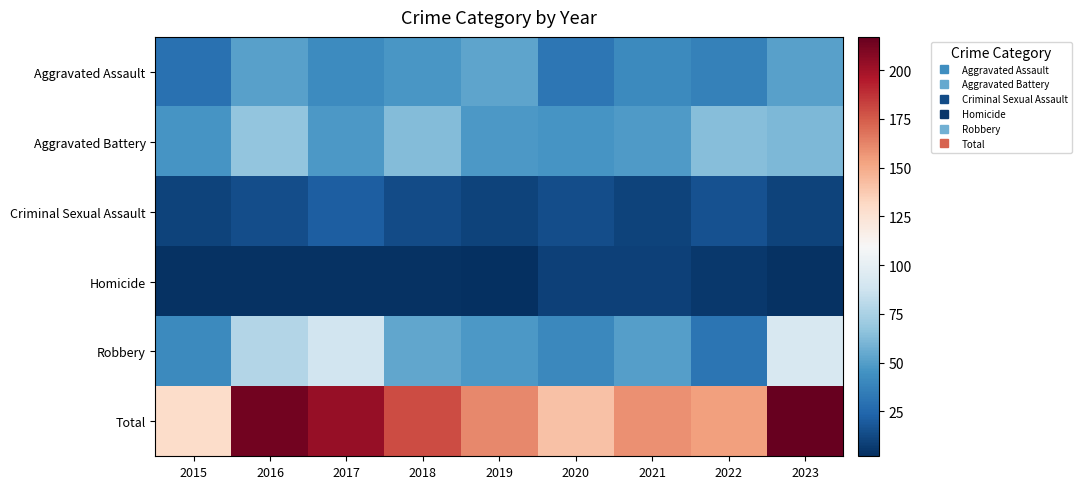

What is the total value across all series at 2021?

318